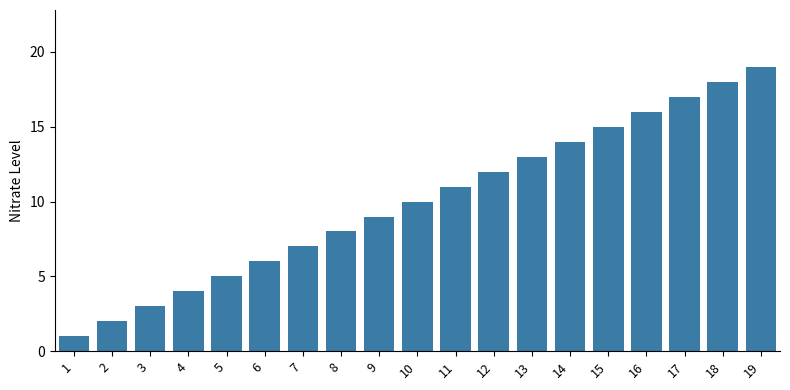

Reading right to left, transcribe all the data shown in this chart.

19	18	17	16	15	14	13	12	11	10	9	8	7	6	5	4	3	2	1